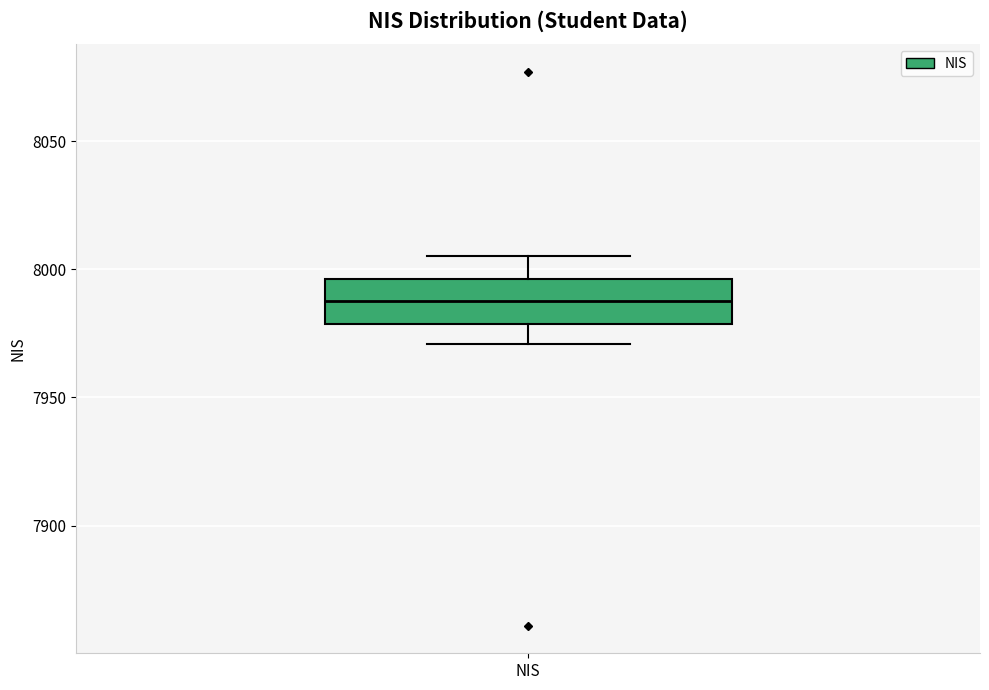

Transcribe this box plot: give where the median line is, the range the box spans, and where the two whiskers end, as read against the y-axis. The values are not printed on the chart, so give them approximately, as read against the axis.

median 7990, box 7980 to 7995, whiskers 7970 to 8005